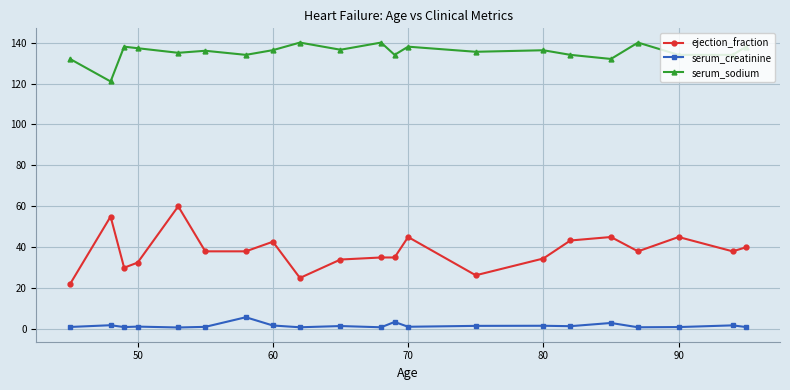

What is the maximum value for ejection_fraction?

60.0